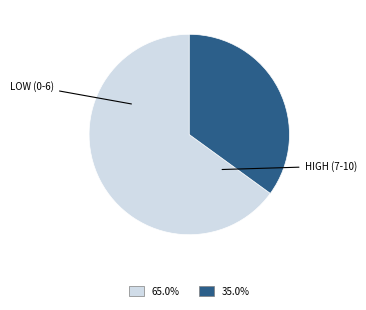

Is there a majority slice in this chart?

Yes